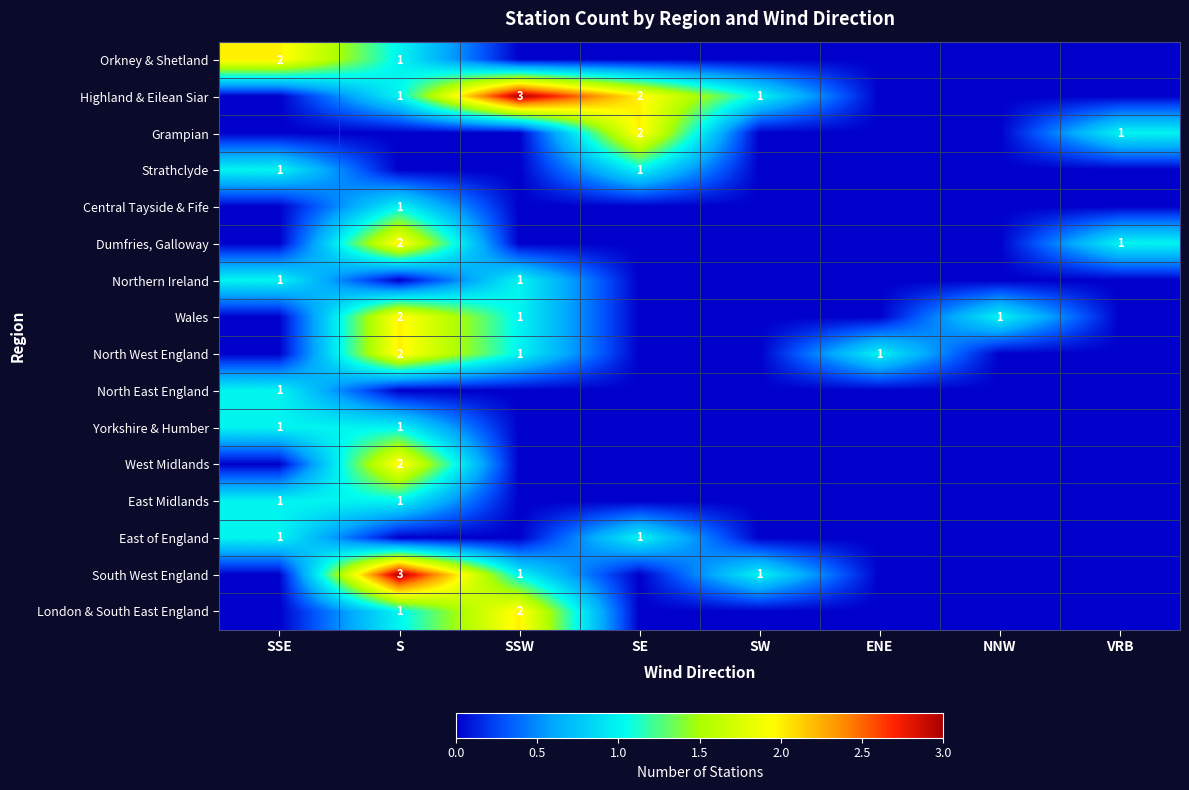

The Grampian series shows 3 at SE. True or false?

False